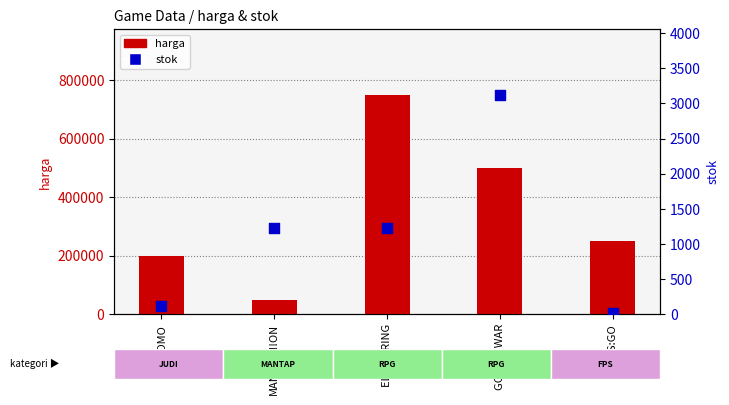

What is the total value across all series at MANTAP!!!ON?

51233